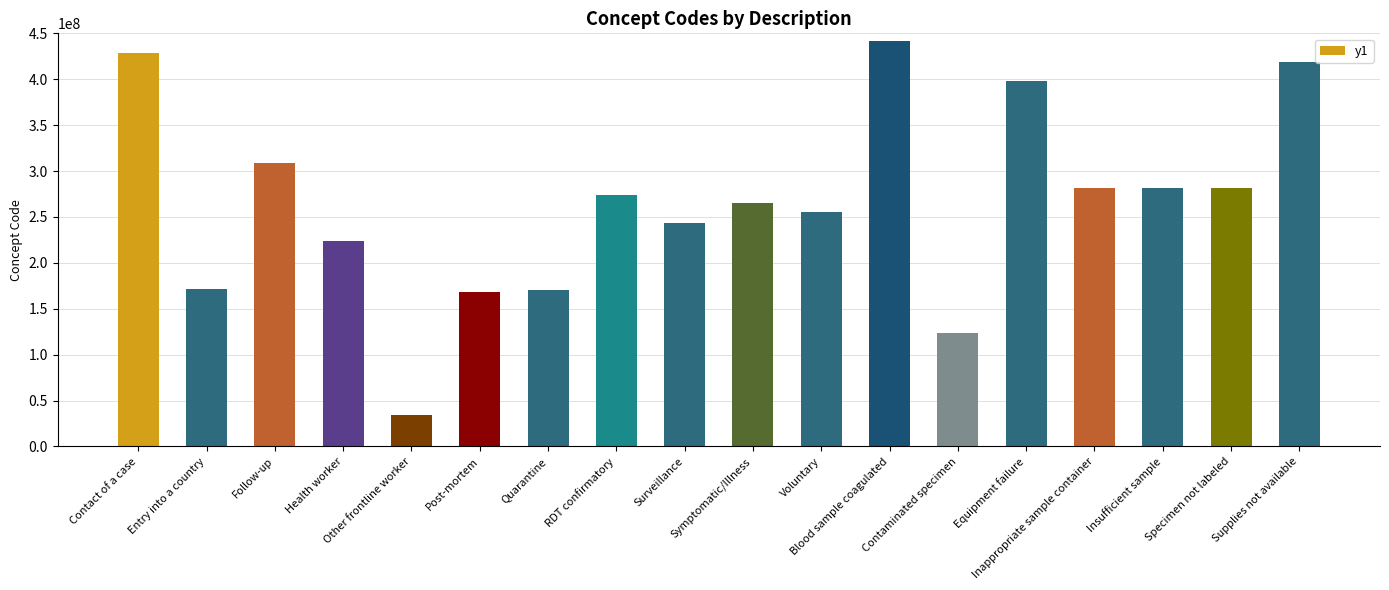

What is the value of the 3rd bar from the left?

308273005